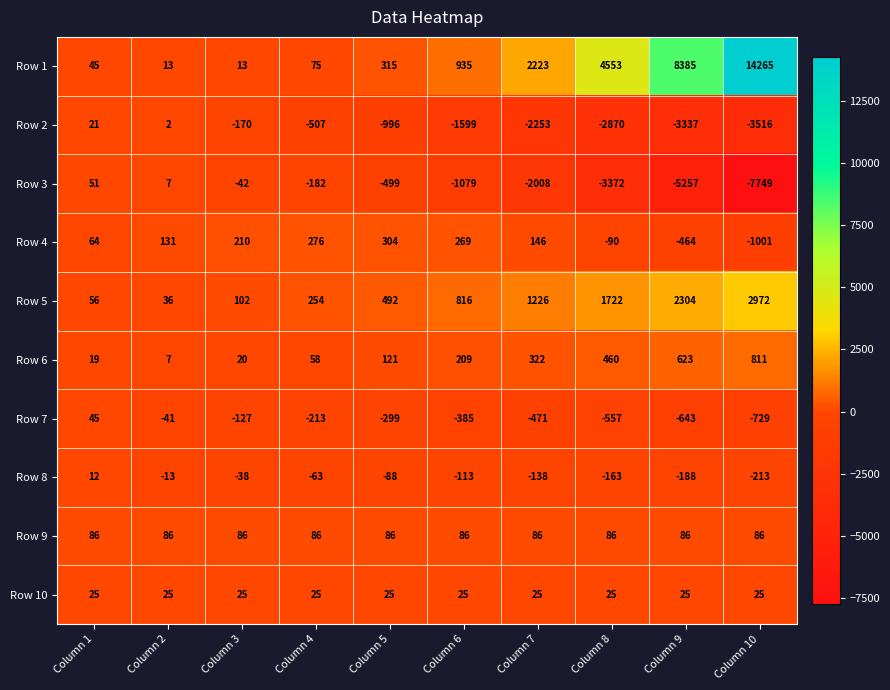

Which series has the largest range (max minus min)?

Row 1